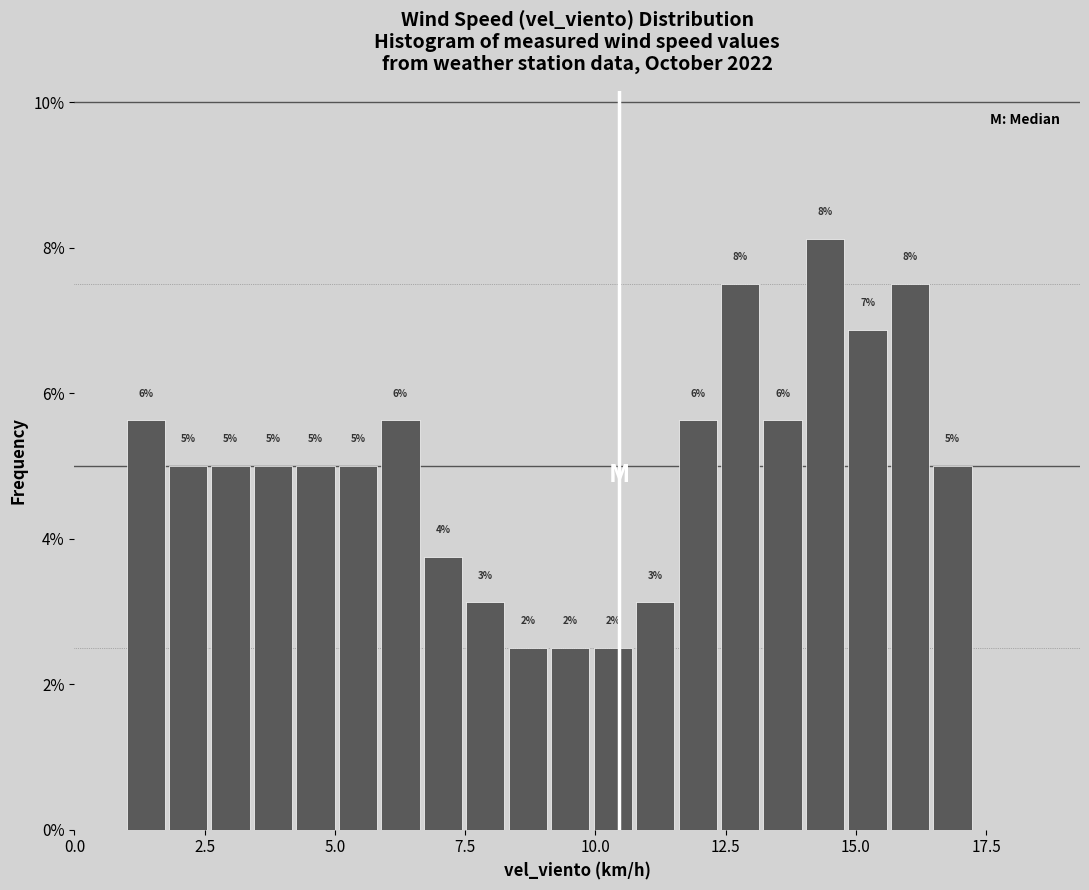

Read against the x-axis, roughly where is the centre of the tallest bar?

14.5